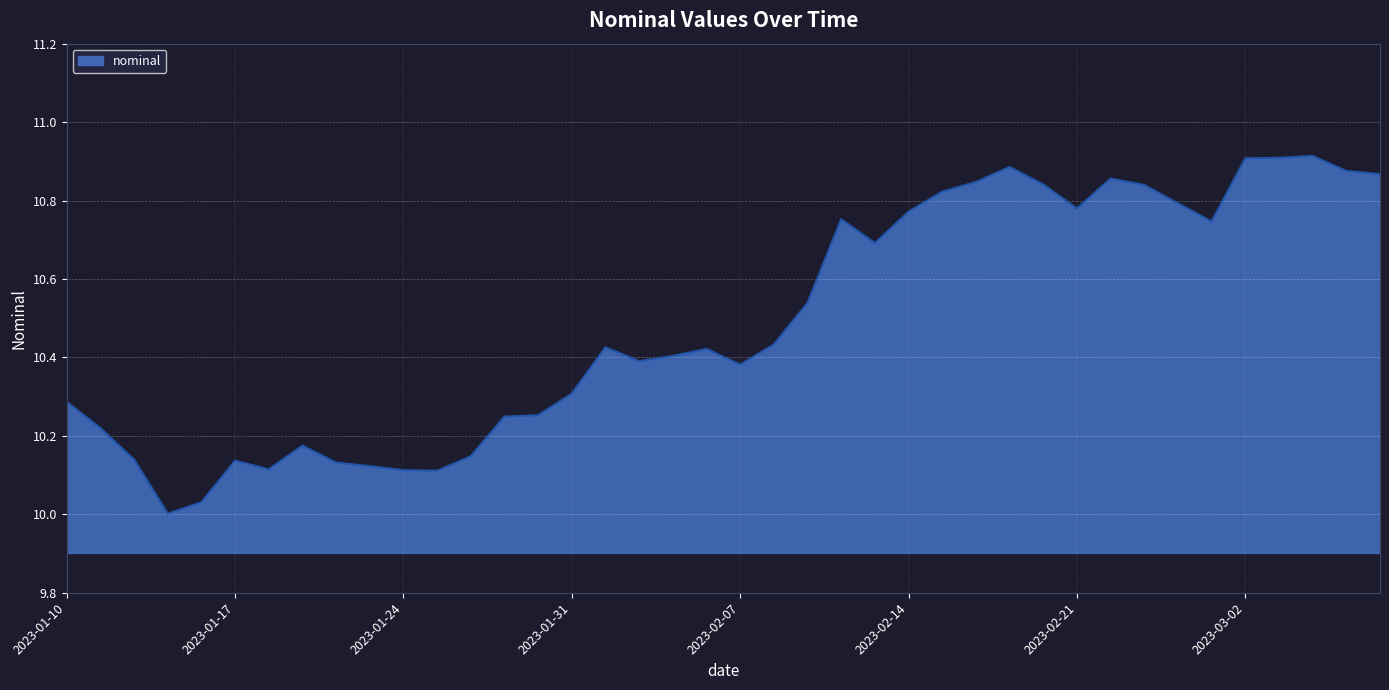

What is the difference between the maximum and minimum values?

0.9